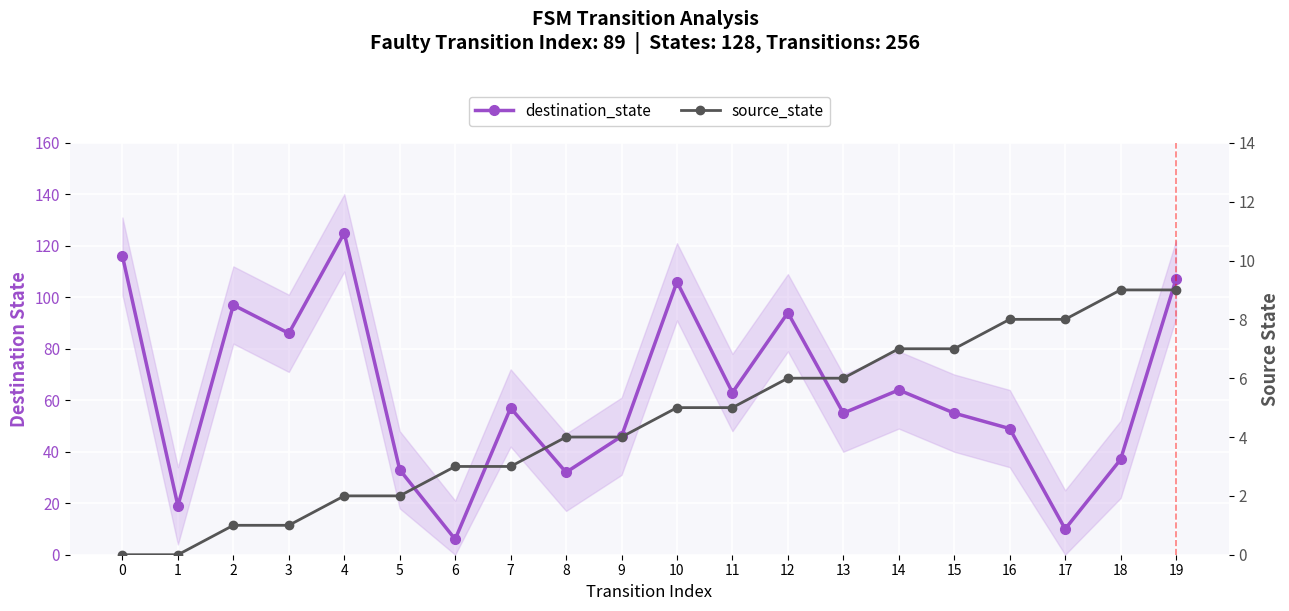

Rank the series by their average value, from lowest to highest.

source_state, destination_state